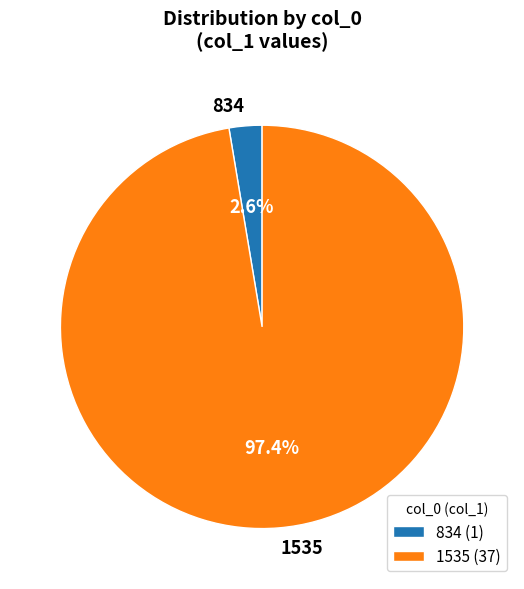

Between 1535 and 834, which is larger?

1535